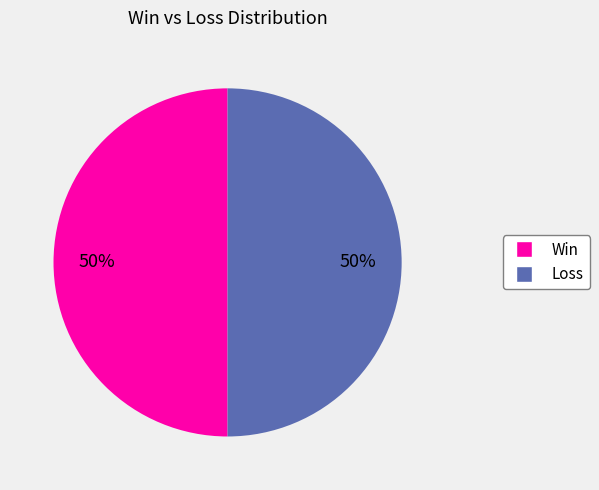

Count the number of slices in the pie.

2